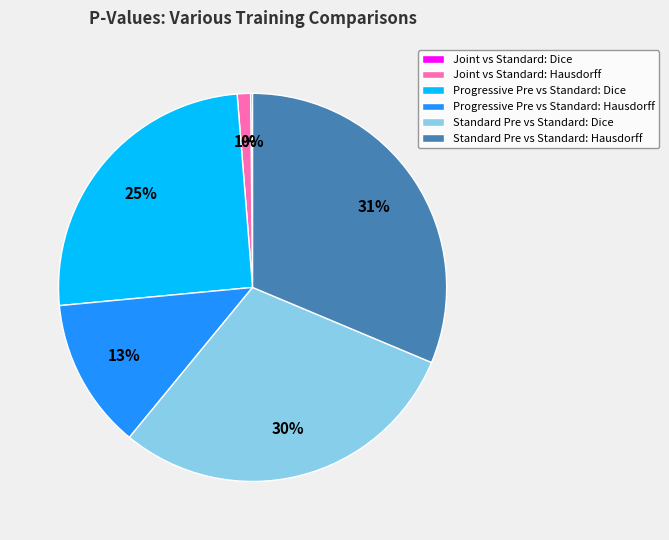

True or false: Progressive Pre vs Standard: Hausdorff accounts for 22% of the total.

False